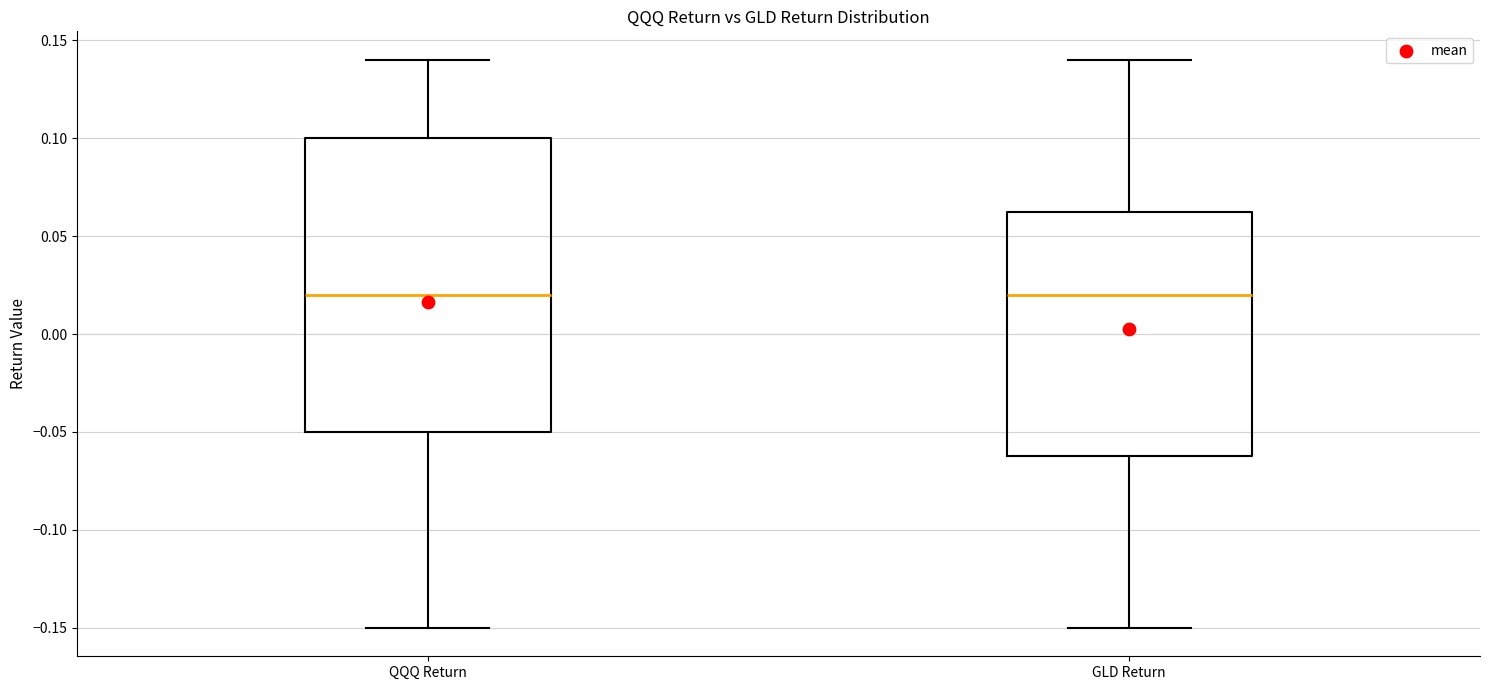

Which box is the tallest, from its lower edge to its upper edge?

QQQ Return